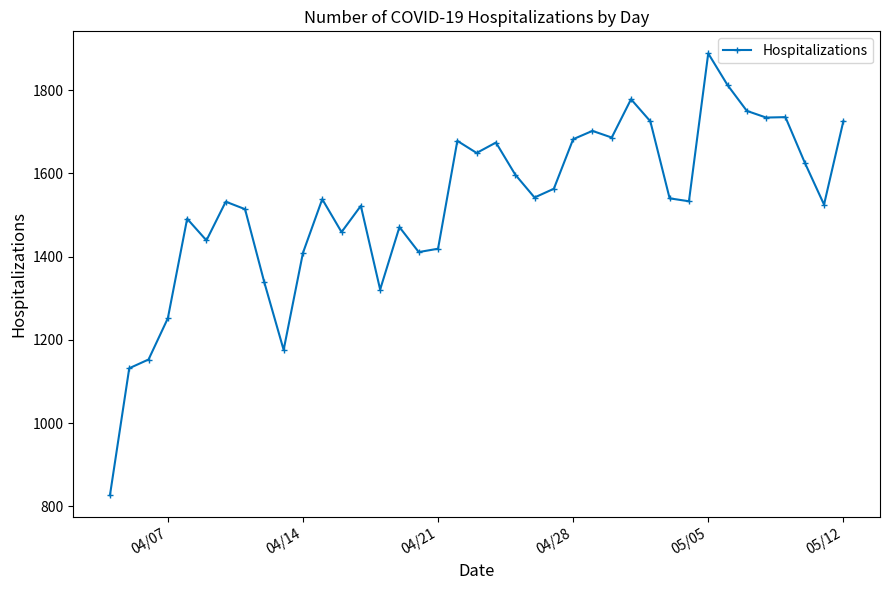

What is the value of the 38th point from the left?

1525